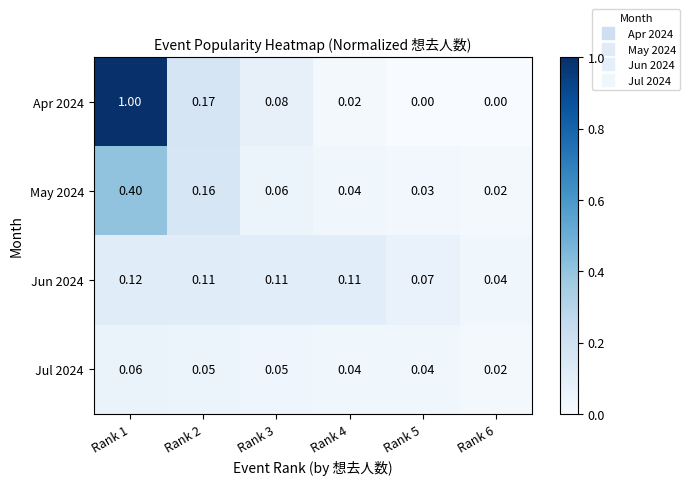

Rank the series by their maximum value, from lowest to highest.

Jul 2024, Jun 2024, May 2024, Apr 2024